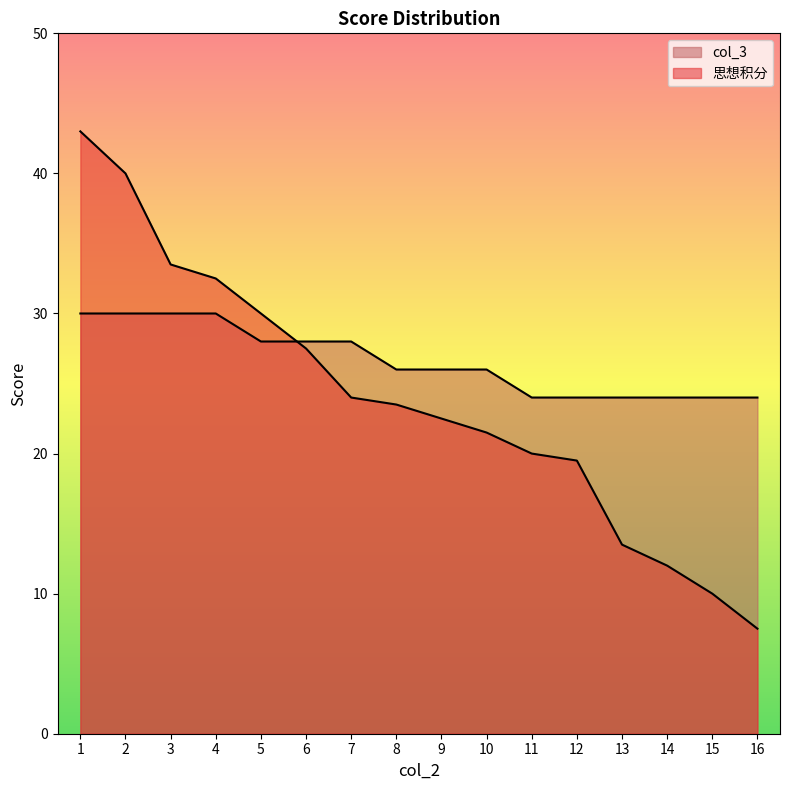

What is the value of the col_3 point at the 2nd from the left?

30.0